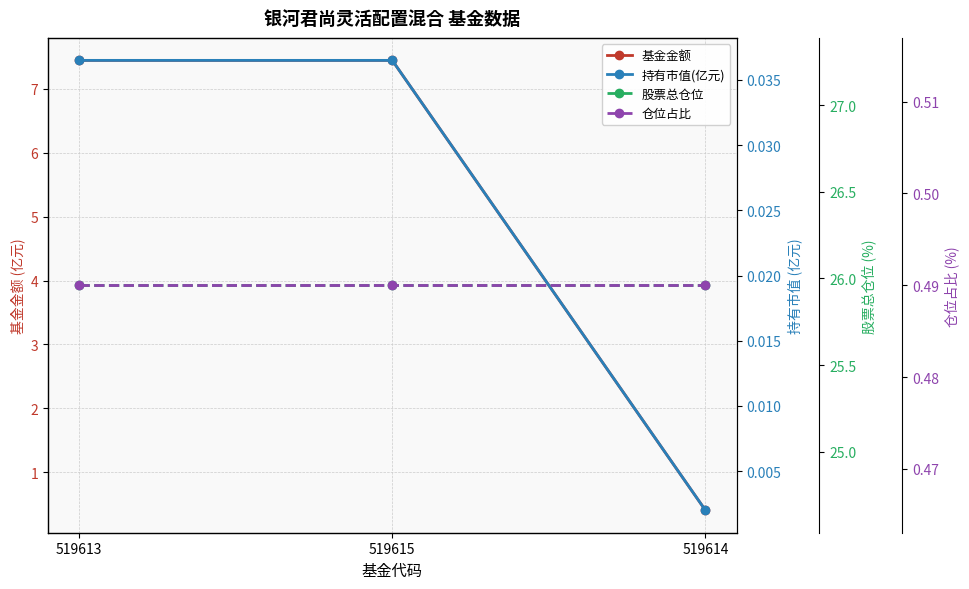

The 仓位占比 series shows 0.5 at 519613. True or false?

True